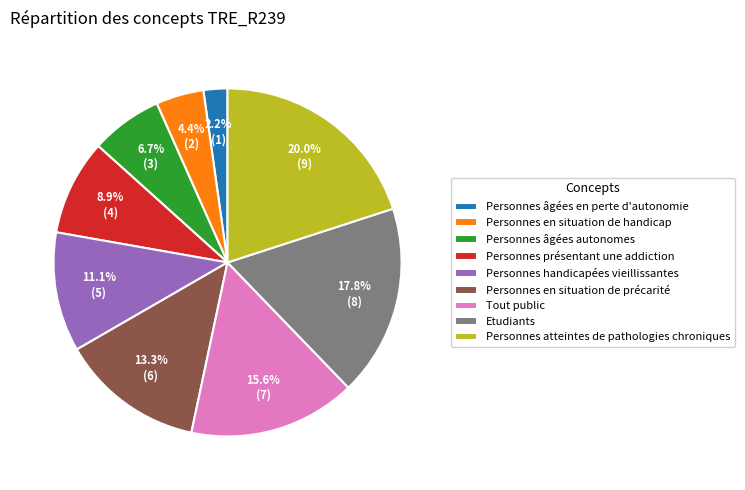

Which has a higher value, Personnes en situation de handicap or Personnes en situation de précarité?

Personnes en situation de précarité